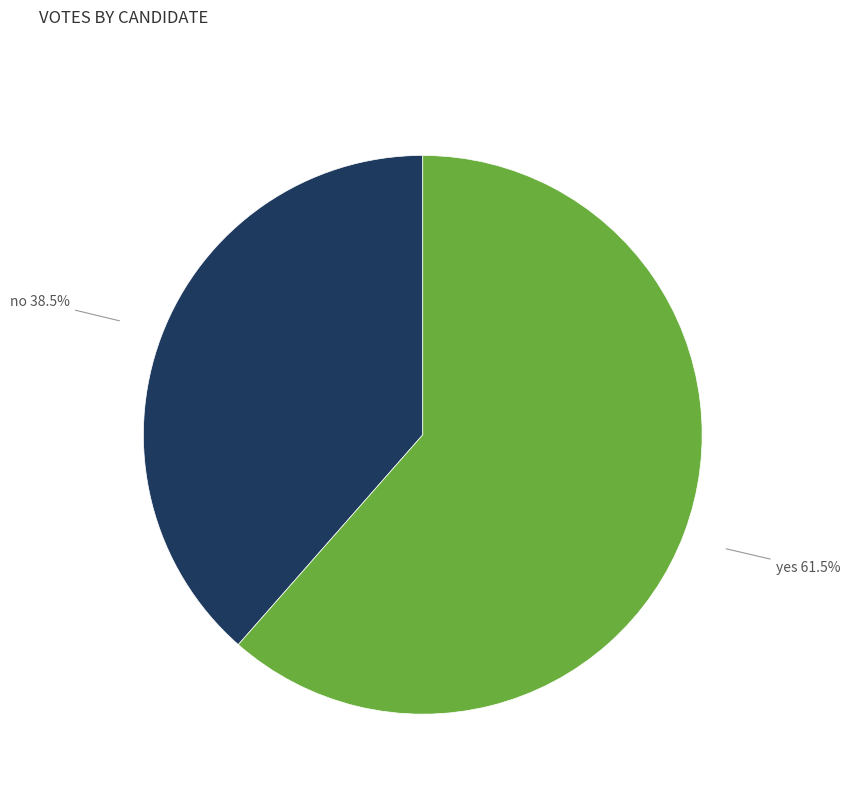

How many segments does this pie chart have?

2